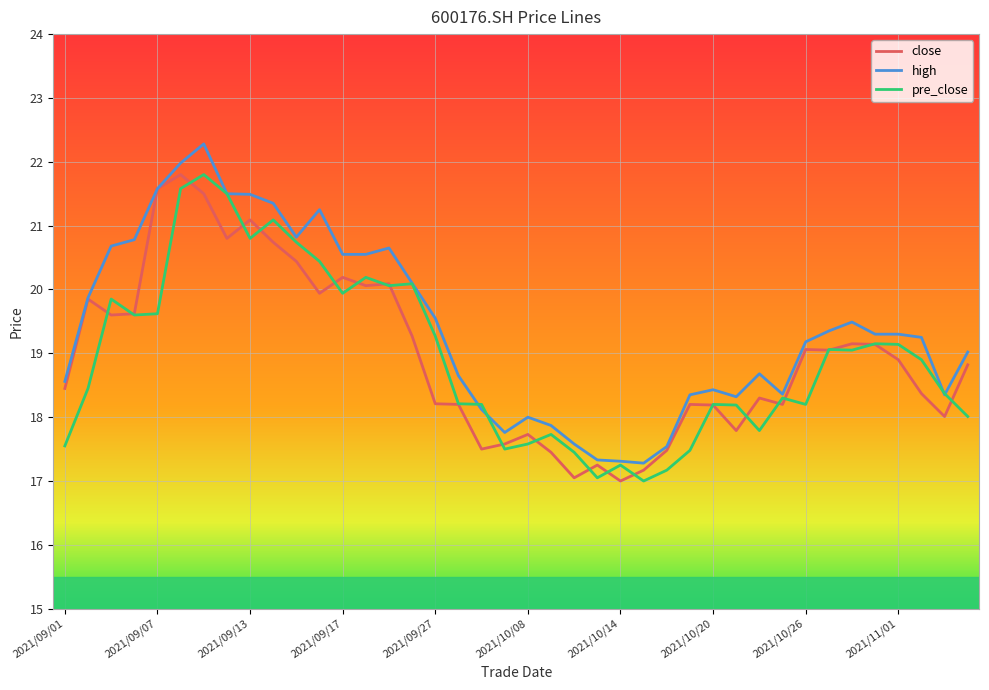

What is the maximum value shown in the chart?

22.3